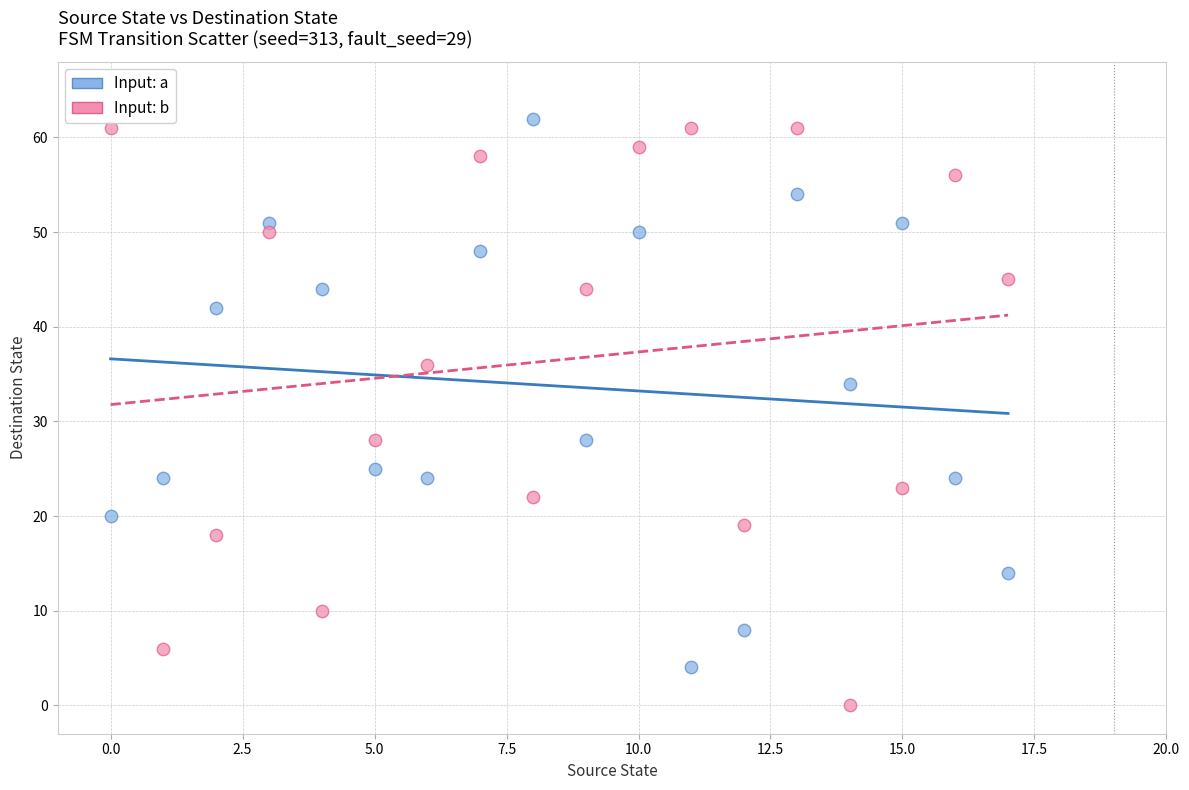

Across all data points, what is the range of Y values (max minus min)?

62